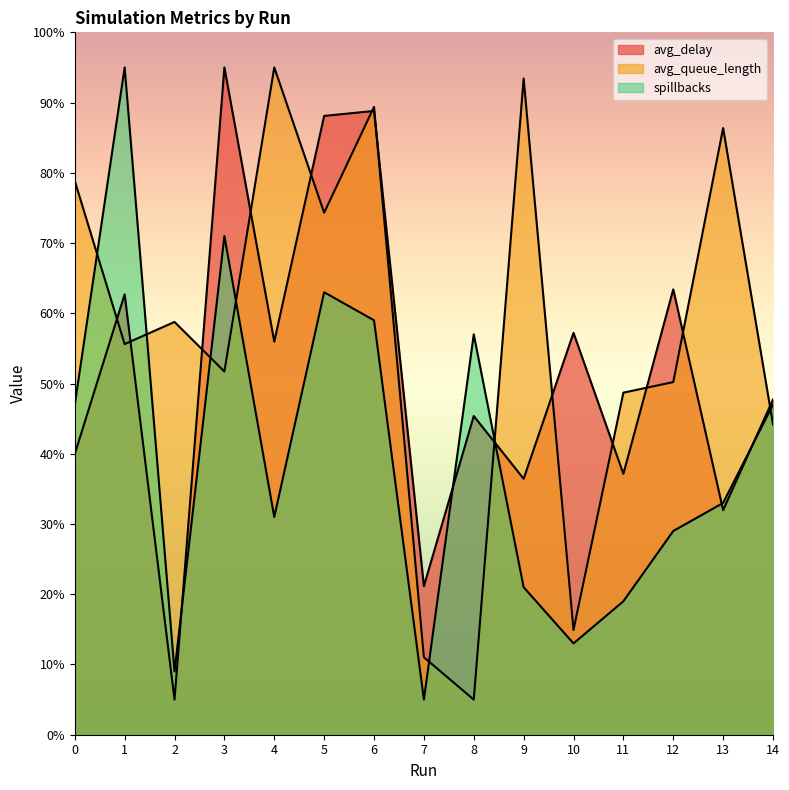

List the series in order of their overall mean, highest first.

avg_queue_length, avg_delay, spillbacks